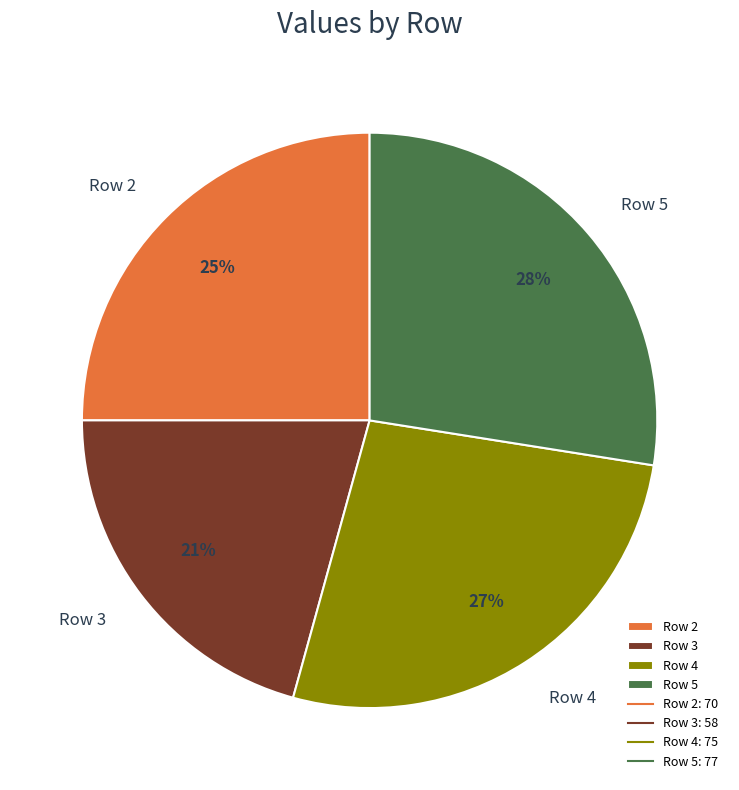

How many segments does this pie chart have?

4